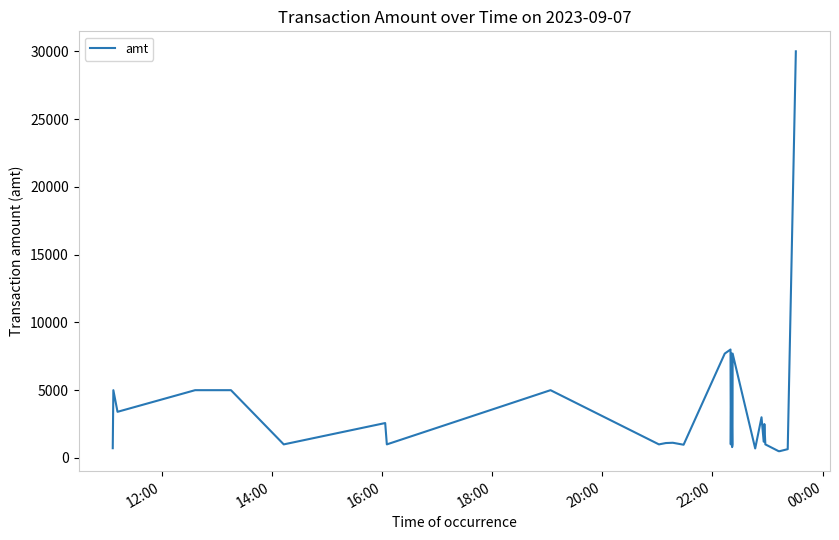

What is the maximum value shown in the chart?

30000.0